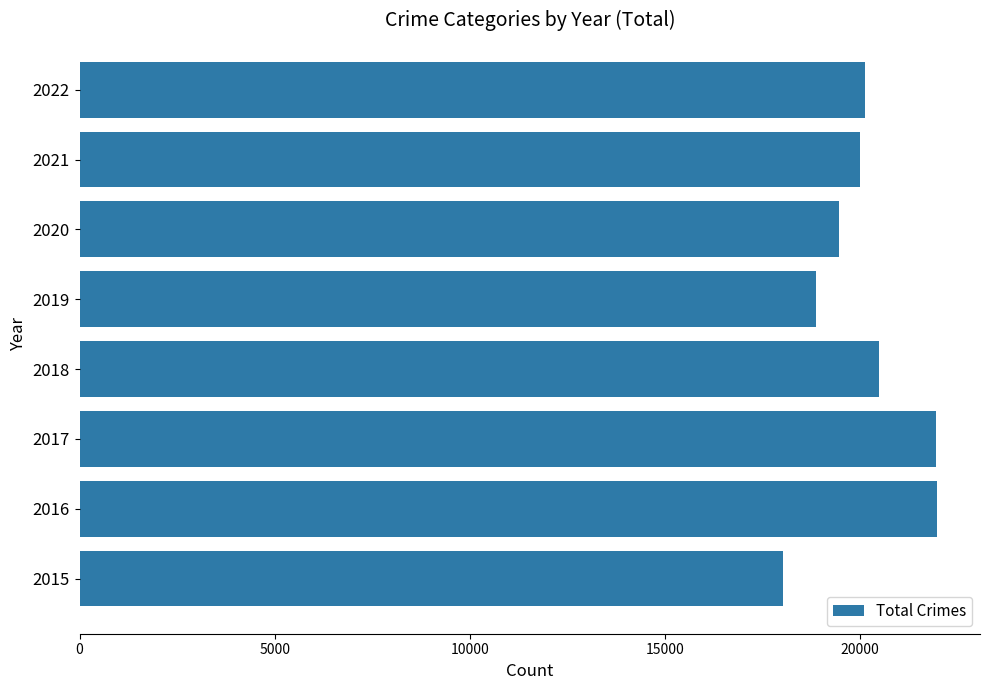

What is the difference between the second highest and second lowest values?

3078